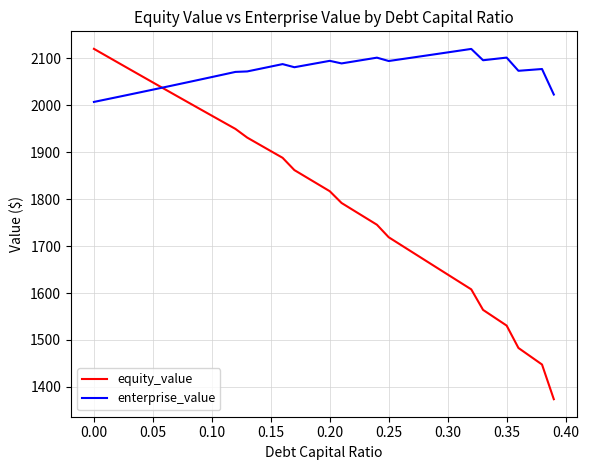

What is the greatest value displayed?

2120.3